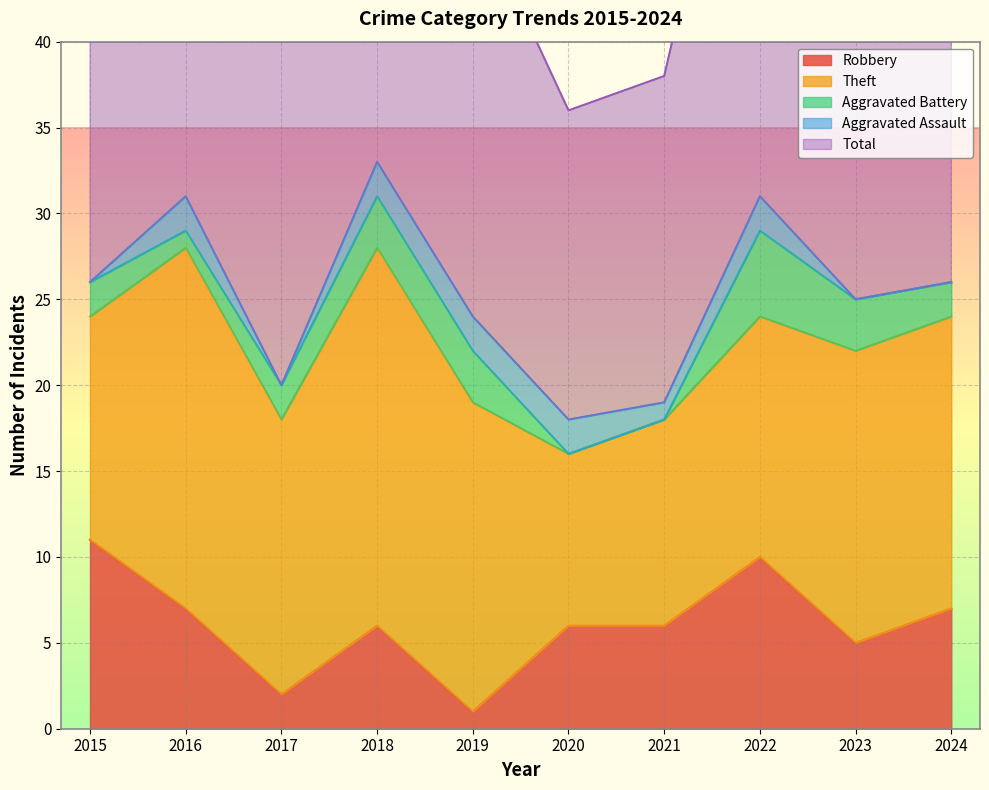

True or false: Robbery has a value of 11 at 2015.

True